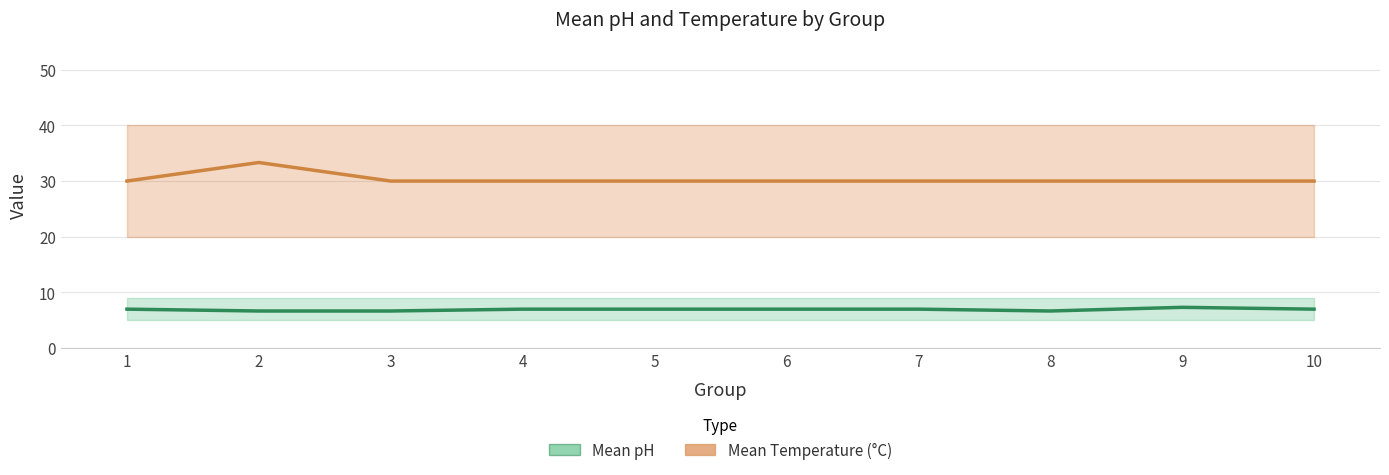

The Mean pH series shows 7.0 at 7. True or false?

True